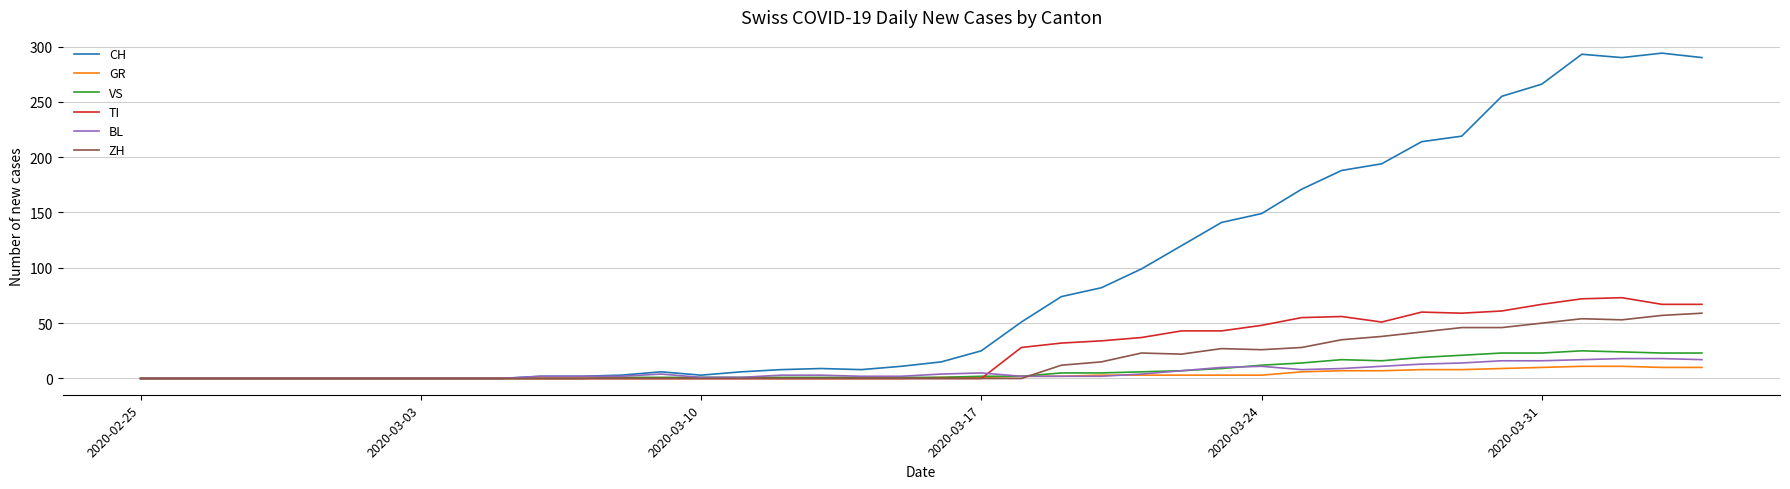

Which series has the largest total across all categories?

CH